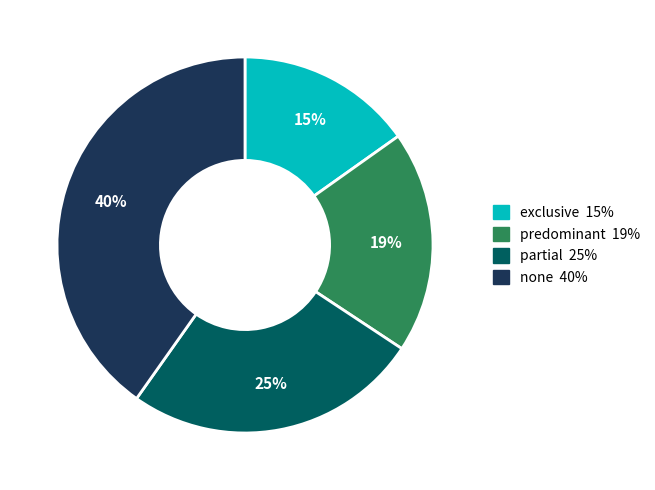

How many slices are in this pie chart?

4